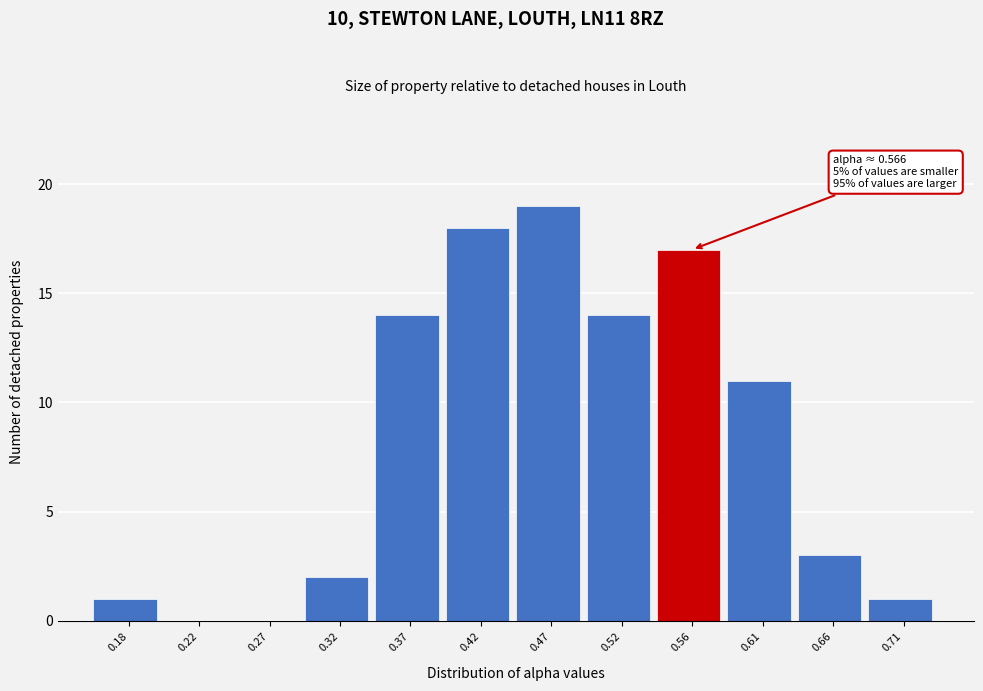

Reading right to left, transcribe all the data shown in this chart.

0.71=1	0.66=3	0.61=11	0.56=17	0.52=14	0.47=19	0.42=18	0.37=14	0.32=2	0.27=0	0.22=0	0.18=1